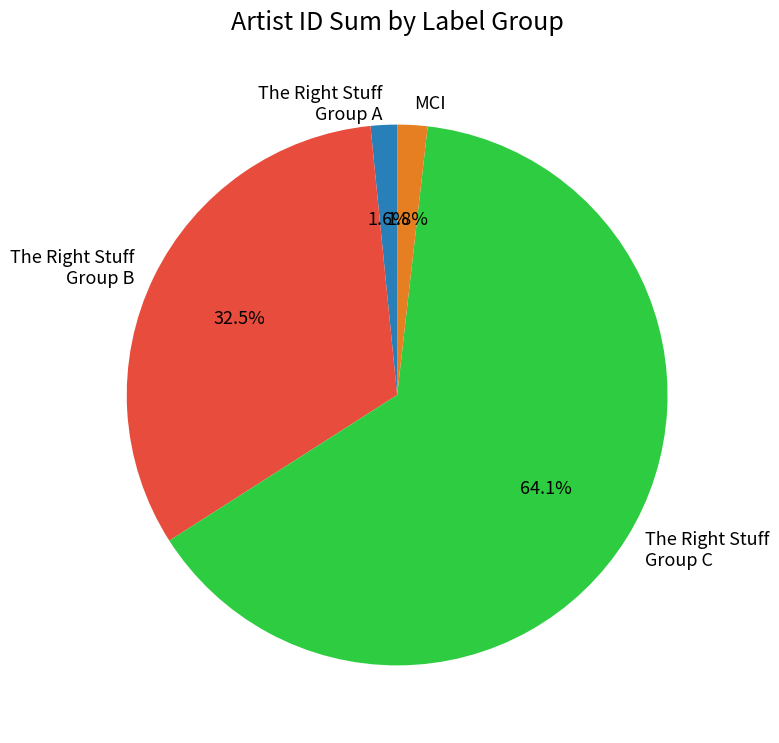

What is the largest slice in the pie chart?

The Right Stuff Group C